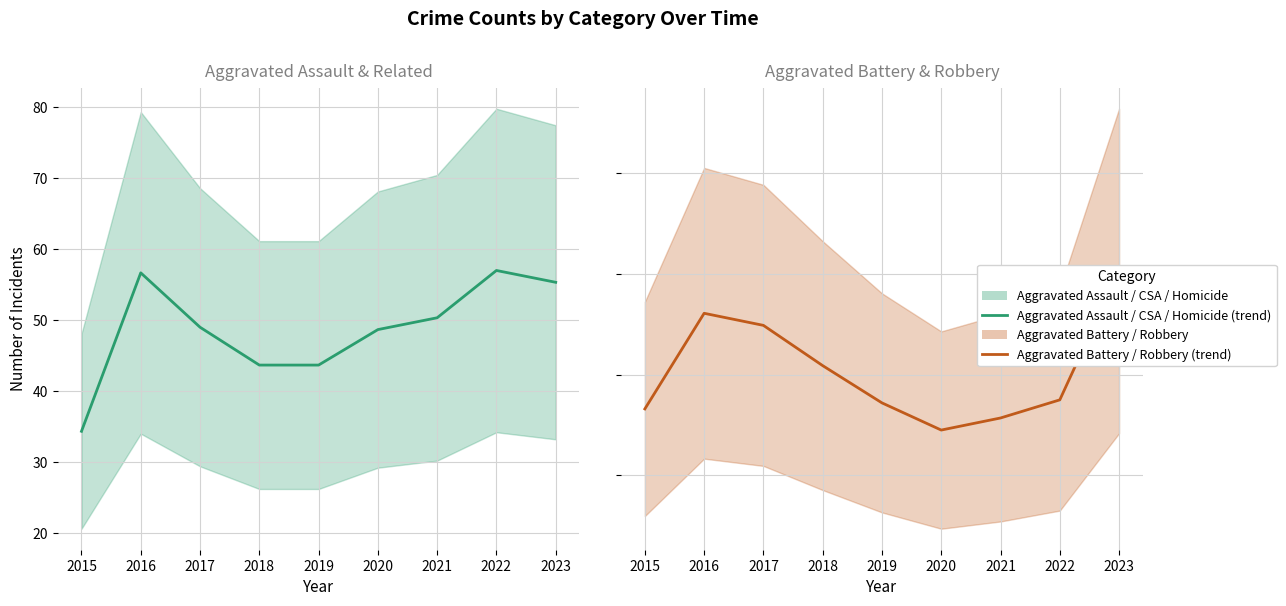

How many categories are shown in the chart?

9